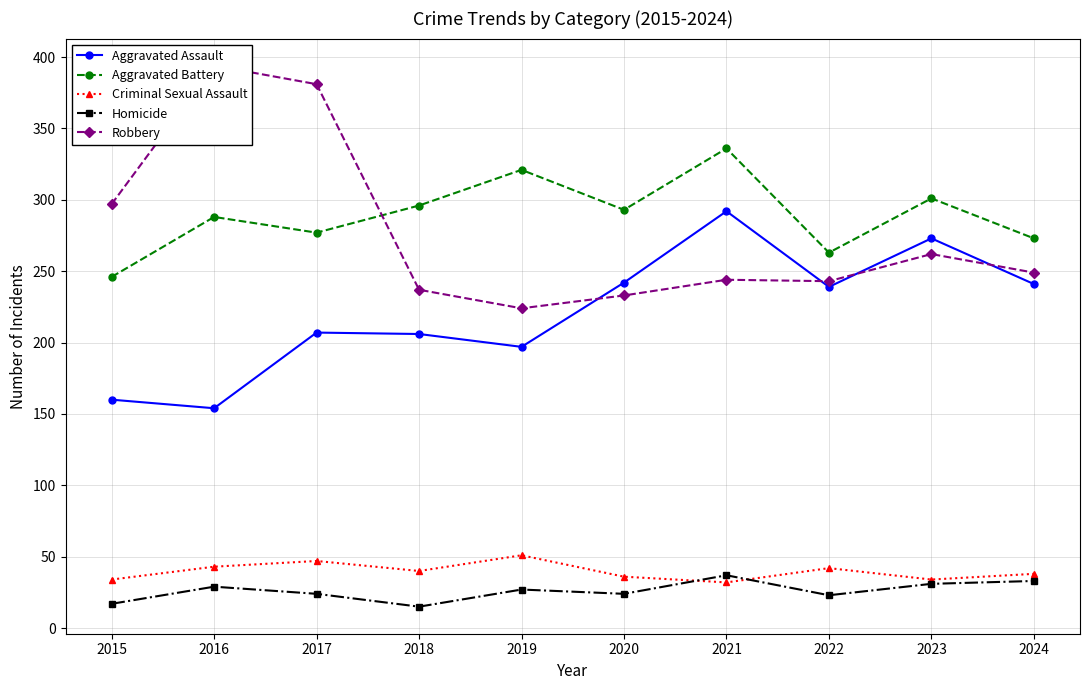

Where does the Robbery series first go above 249?

2015